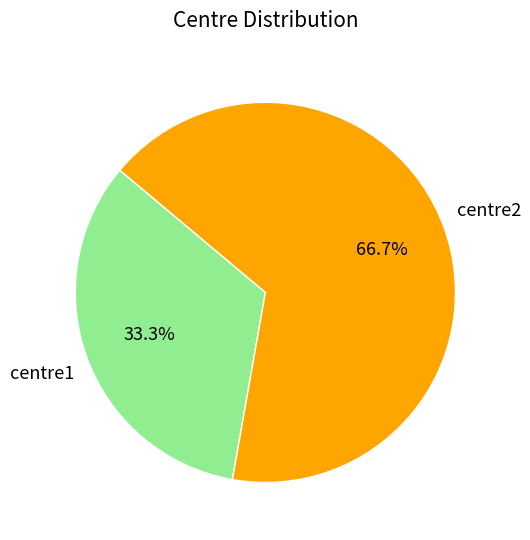

To the nearest percent, what percentage of the pie is centre1?

33%